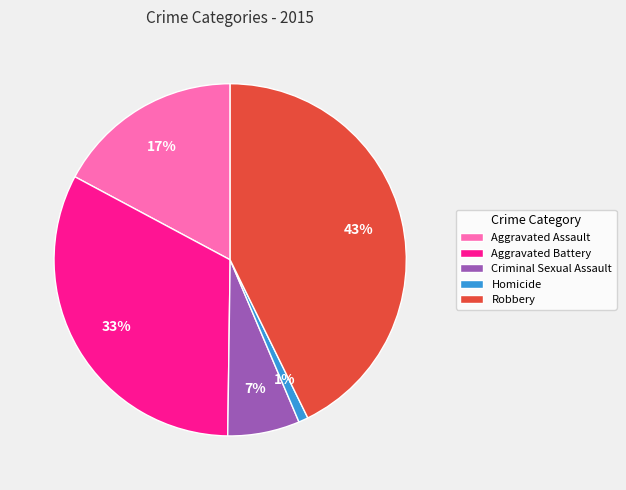

Rank the categories by value from highest to lowest.

Robbery, Aggravated Battery, Aggravated Assault, Criminal Sexual Assault, Homicide